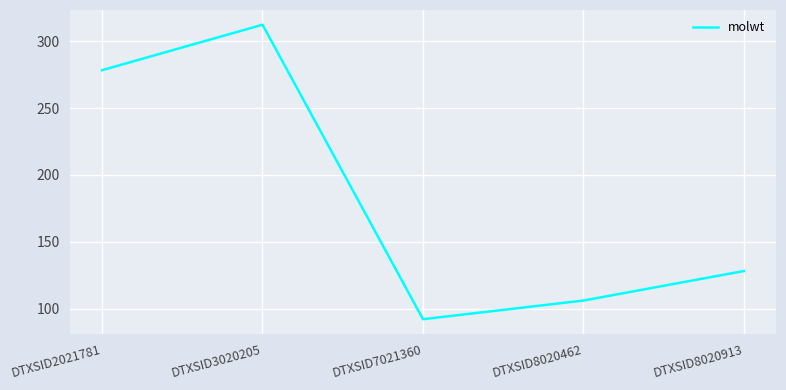

Which has a higher value, DTXSID8020462 or DTXSID2021781?

DTXSID2021781